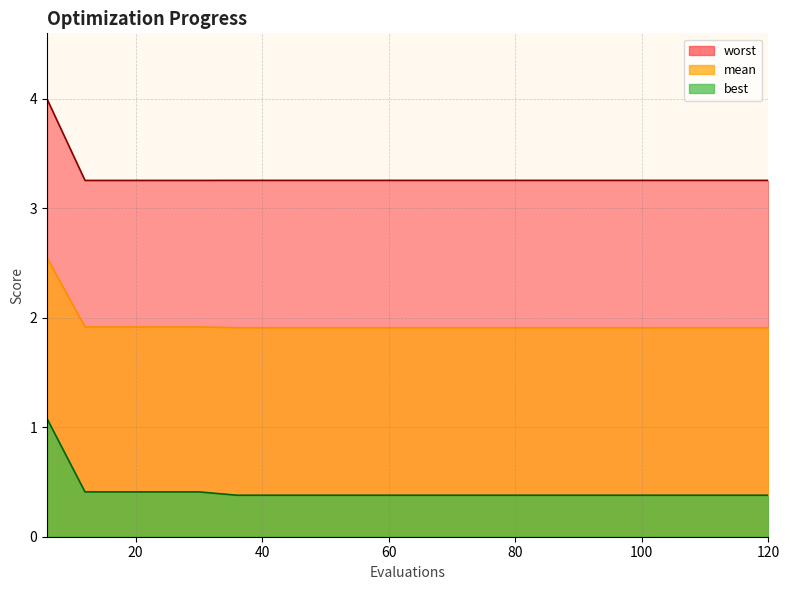

True or false: mean and worst intersect in this chart.

False